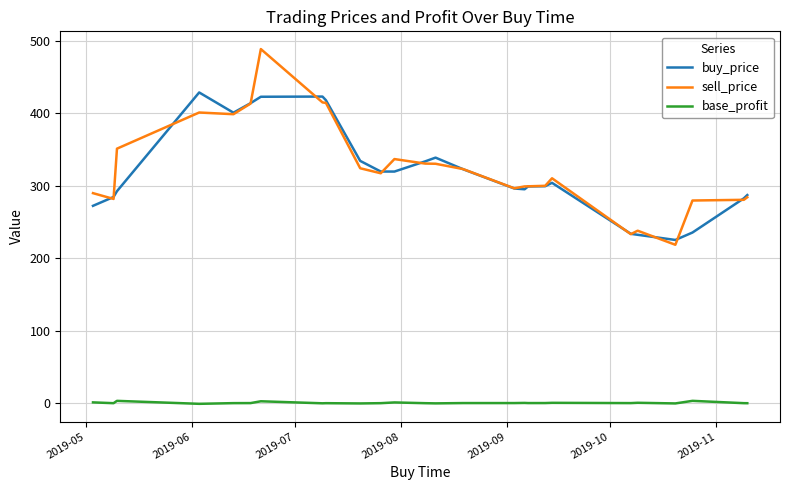

What is the maximum value for sell_price?

488.6